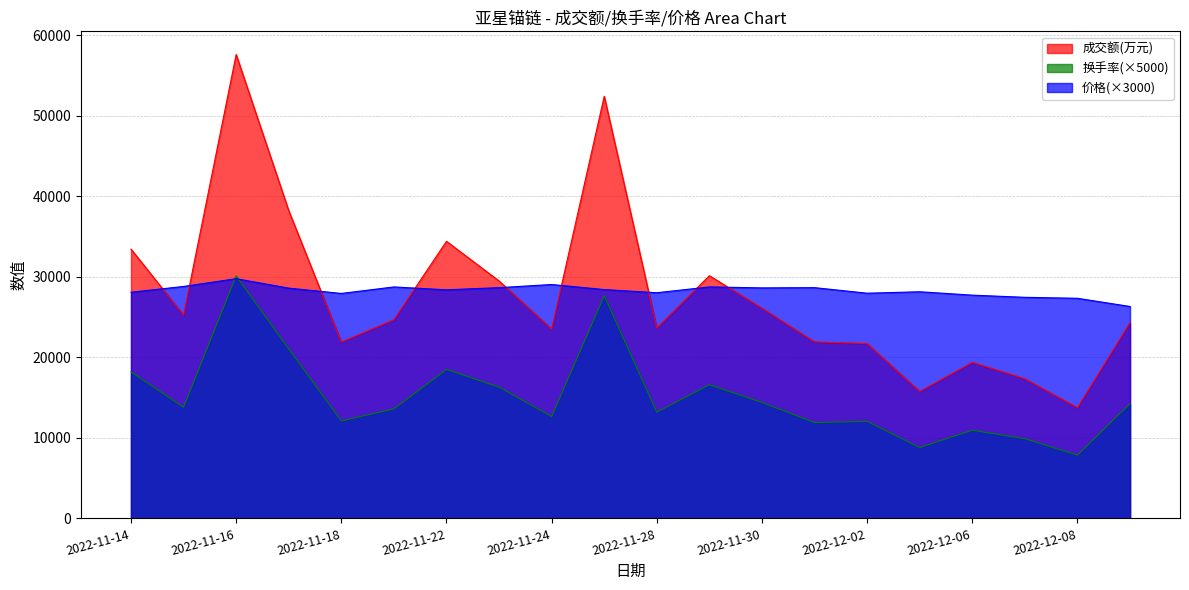

How many data points in 成交额(万元) are above 24670?

9